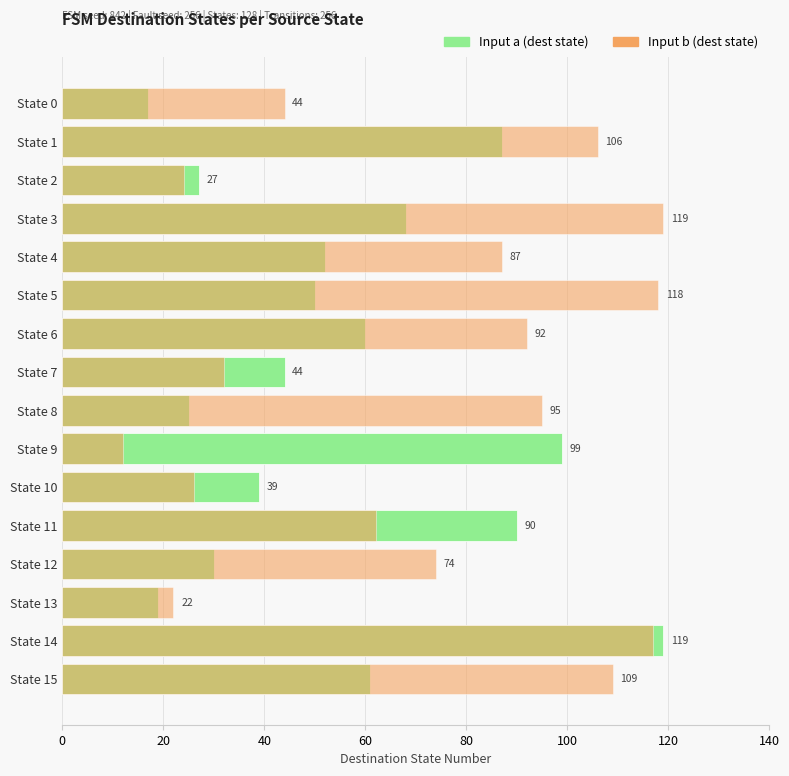

Which category has the highest value across all series?

State 14